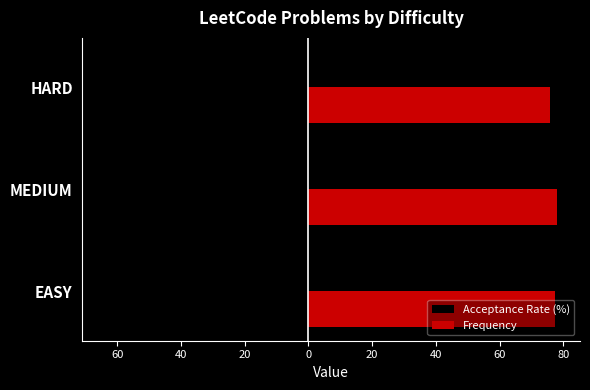

What is the greatest value displayed?

78.1